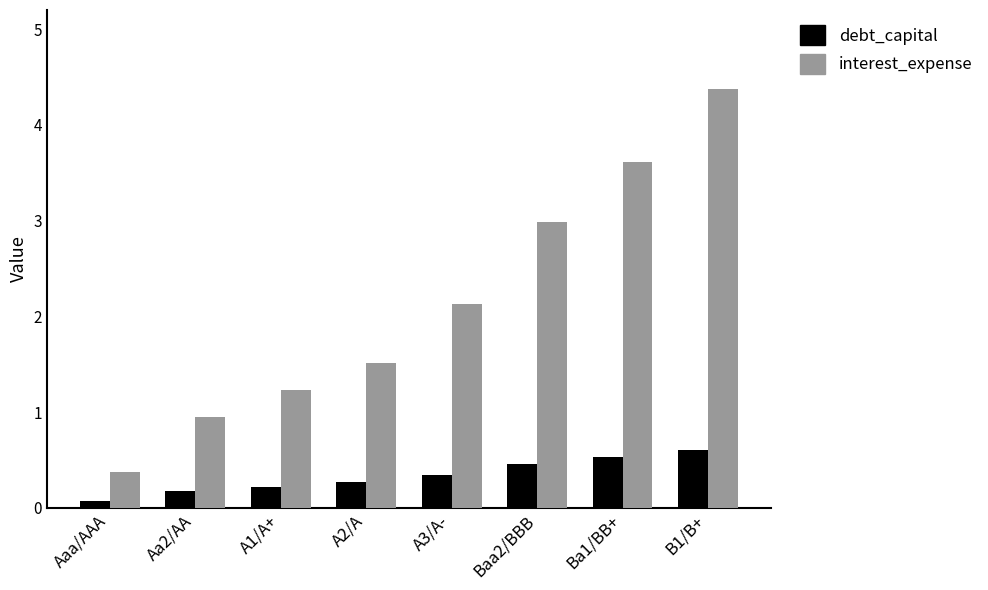

How many groups of bars are there?

8